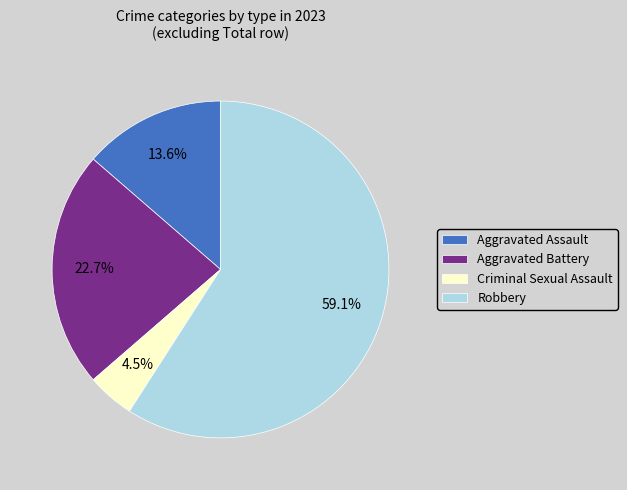

What is the smallest slice in the pie chart?

Criminal Sexual Assault